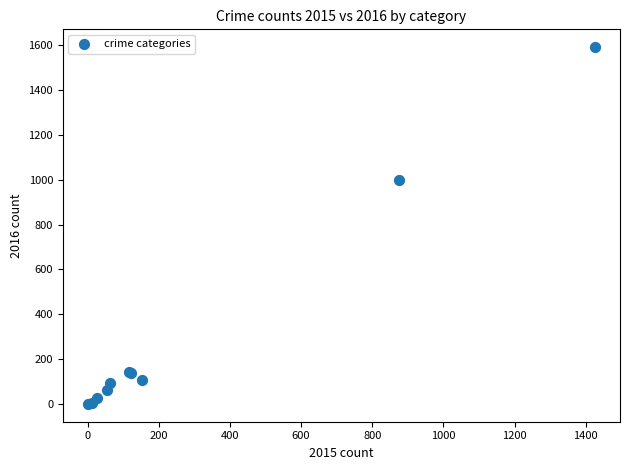

What Y value in the scatter plot is closest to 795?

999